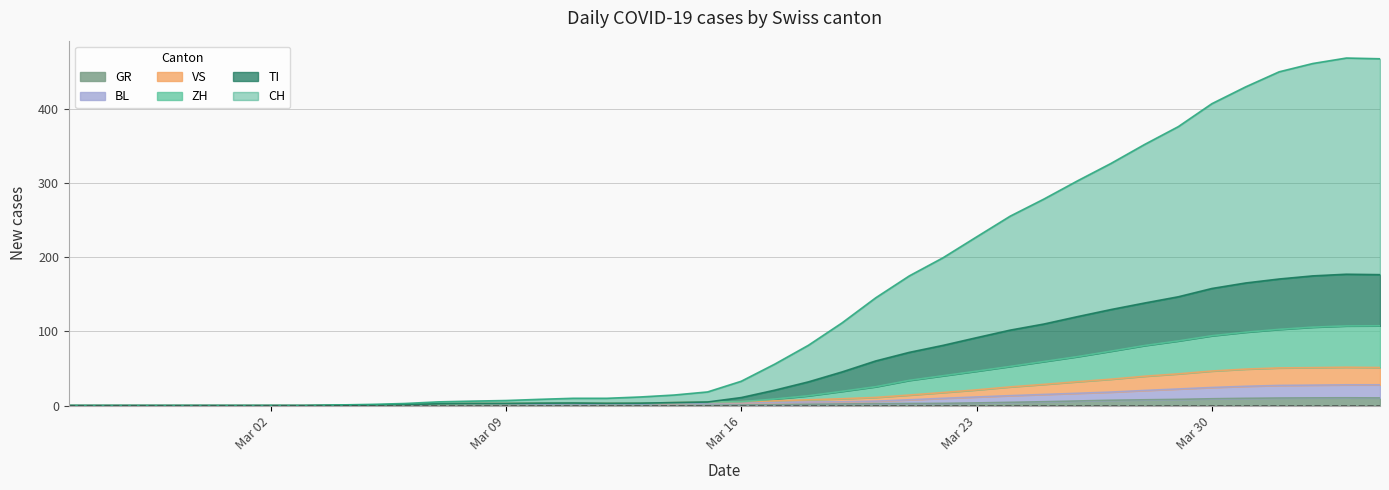

True or false: TI has a value of 180.4 at 2020-03-24.

False